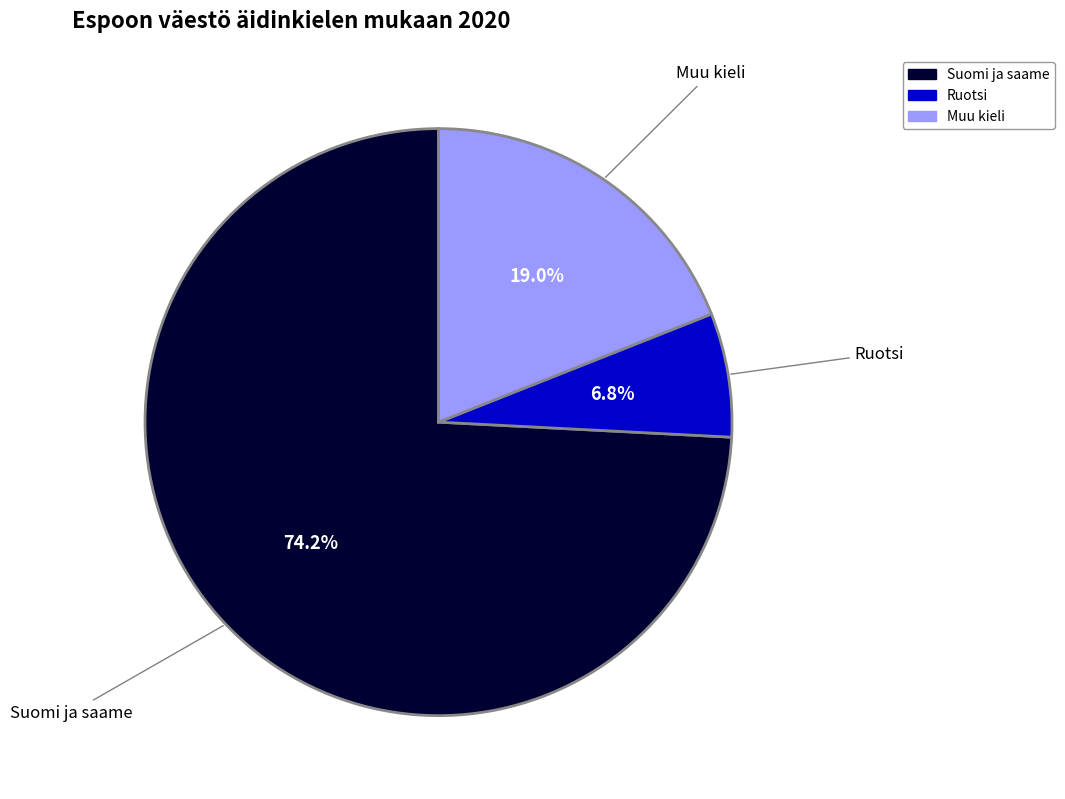

To the nearest percent, what portion does Suomi ja saame represent?

74%